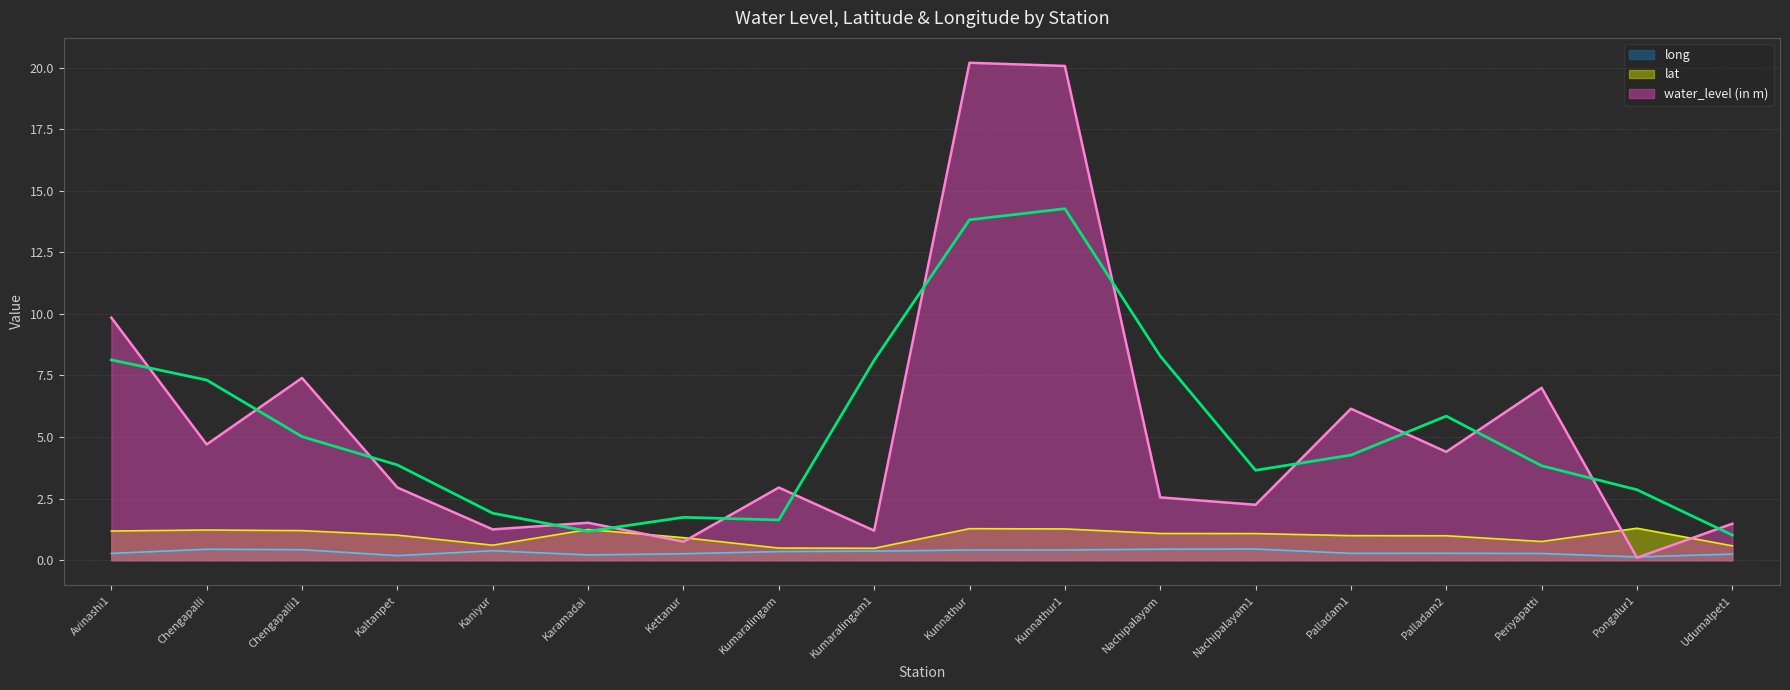

Rank the series at Periyapatti from lowest to highest value.

long, lat, water_level (in m)